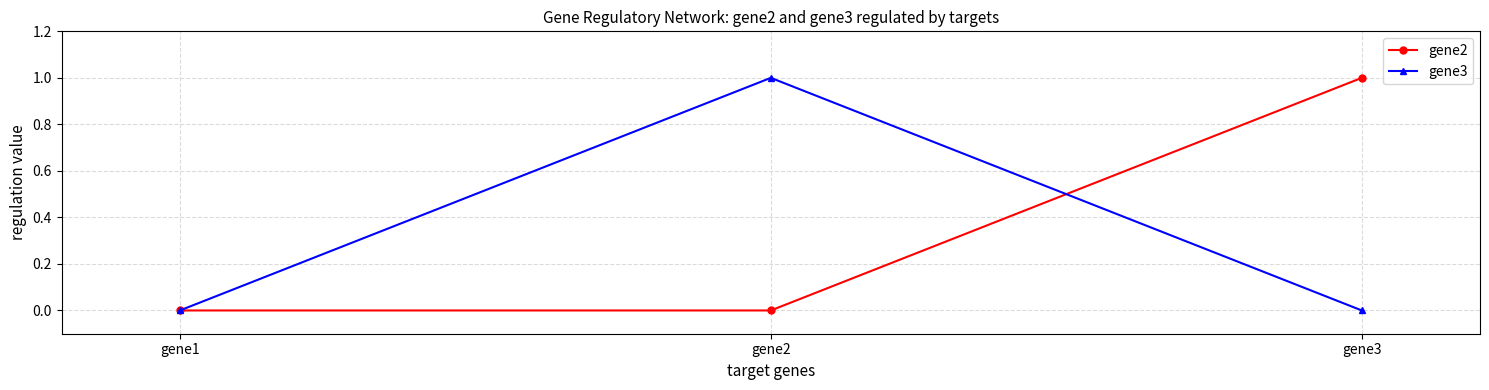

Is it true that gene2 equals -1 at gene2?

False